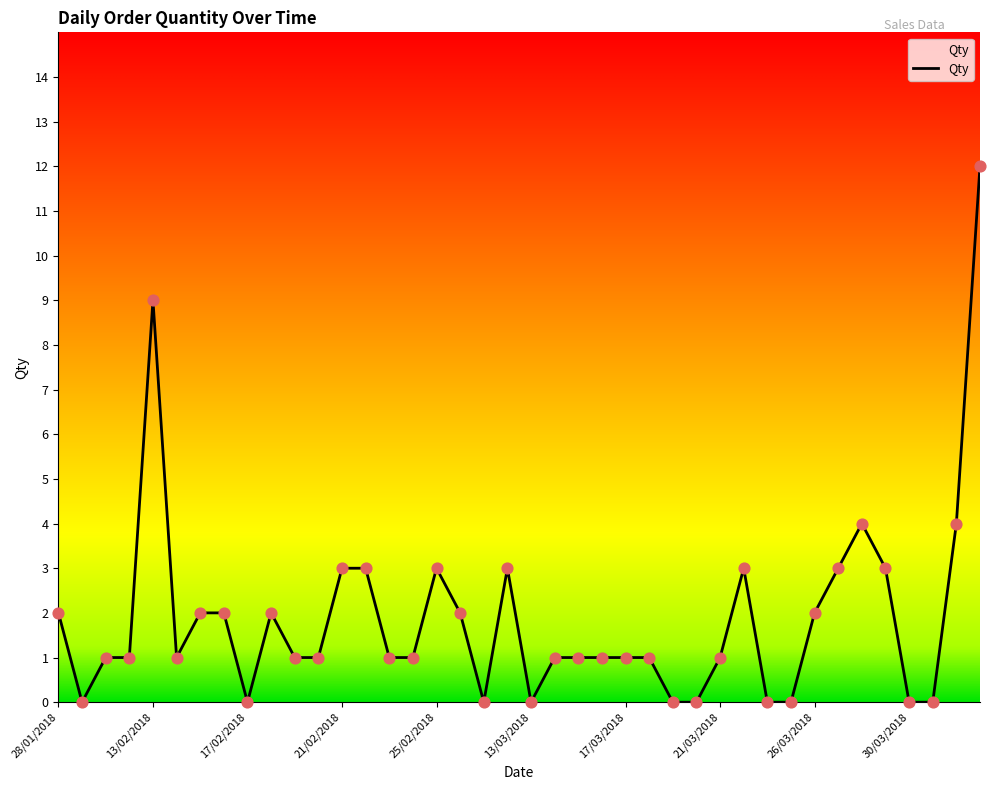

What is the maximum value shown in the chart?

12